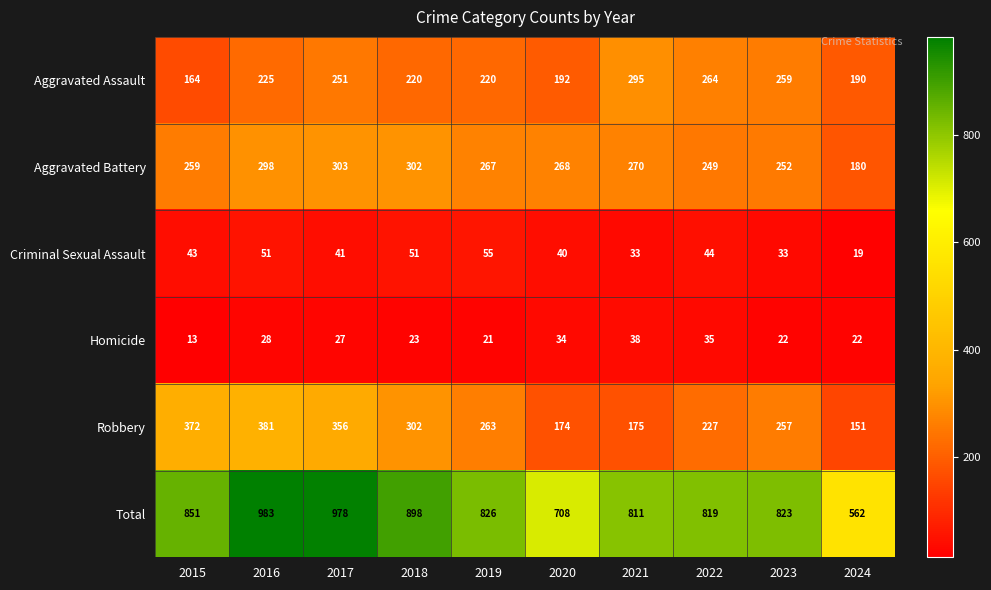

Which series has the largest range (max minus min)?

Total